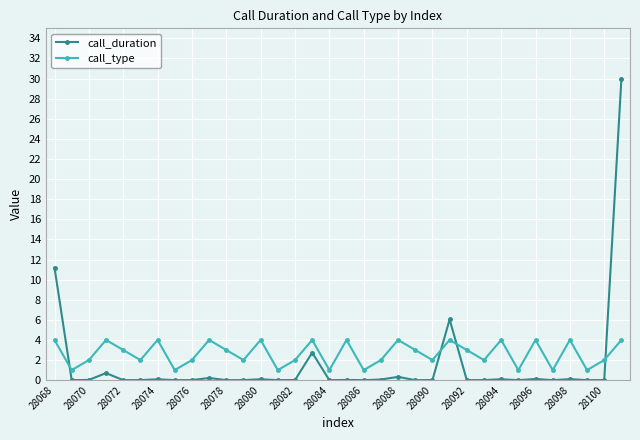

True or false: call_type has more than 1 points higher than both neighbors.

True